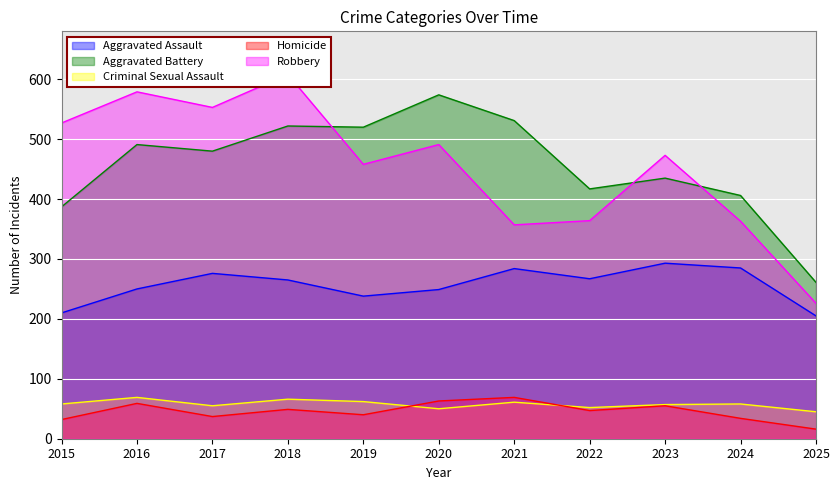

What is the value of the Criminal Sexual Assault point at the 7th from the left?

61